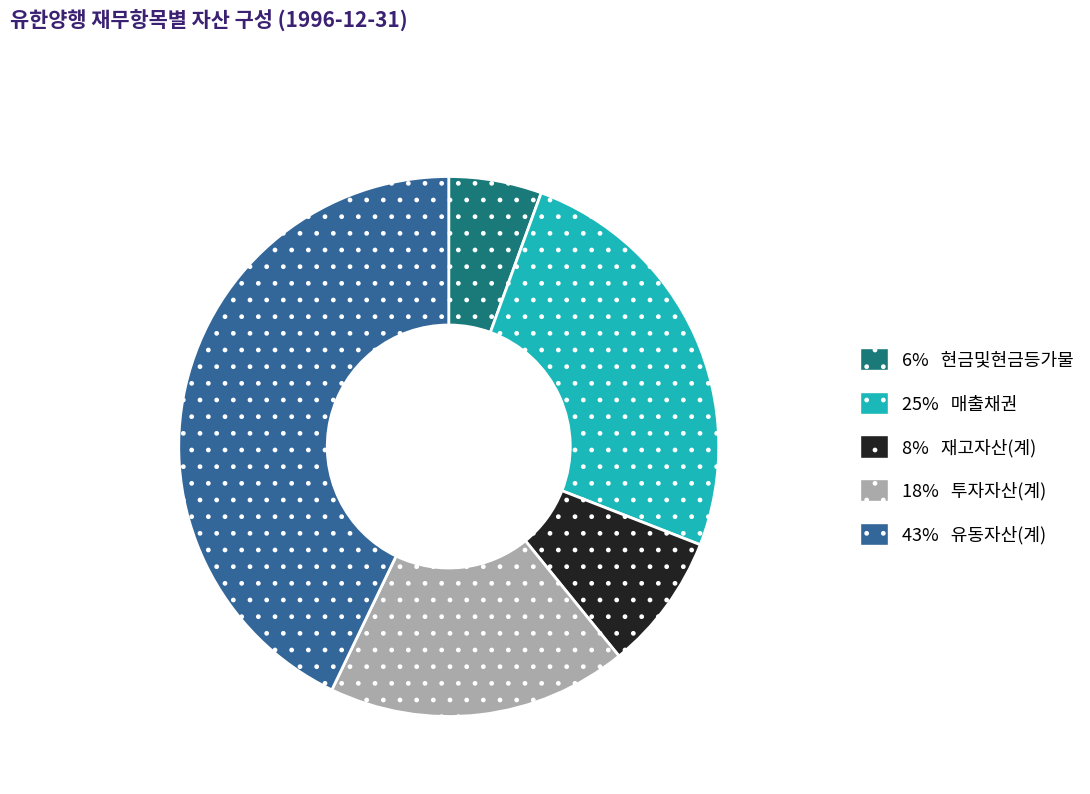

Is there any slice that represents more than half of the pie?

No